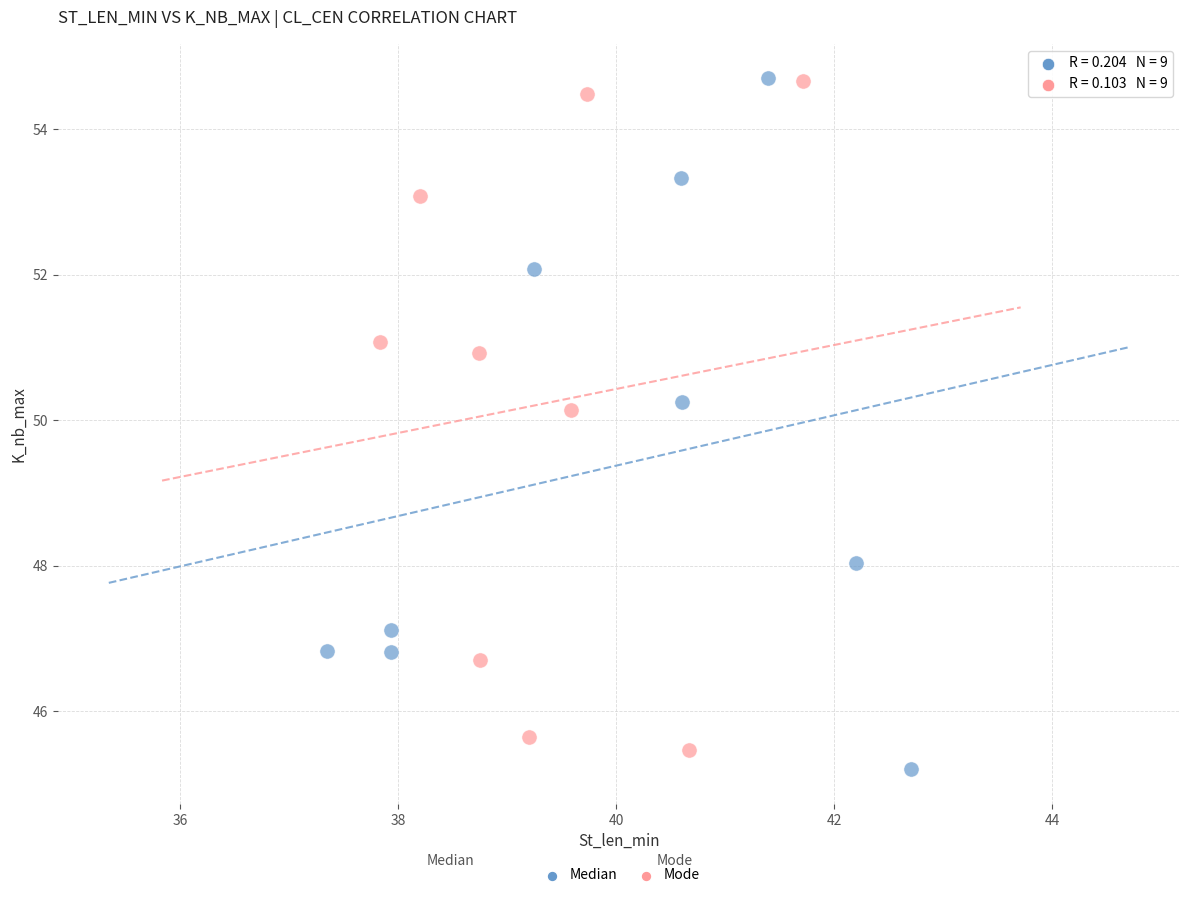

What are all the series names shown in the legend?

Median, Mode